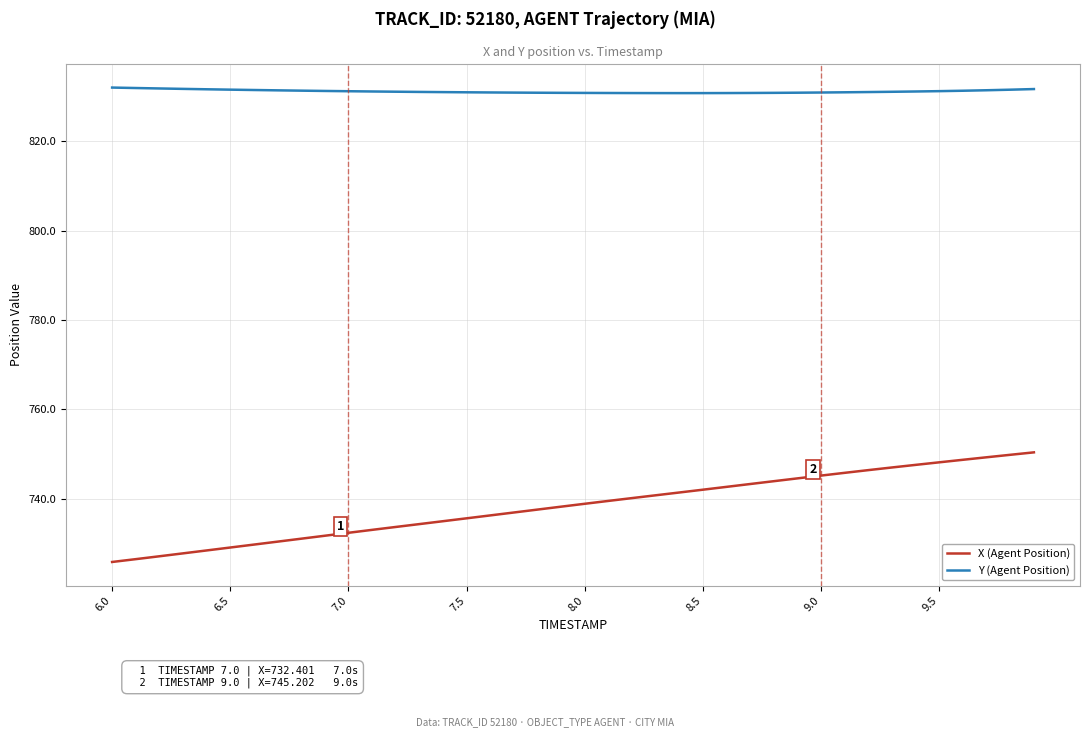

Which series has the widest spread of values?

X (Agent Position)